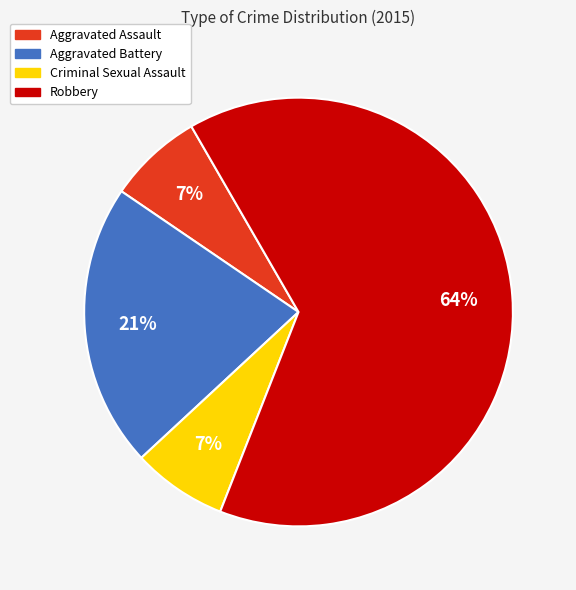

How many slices are in this pie chart?

4